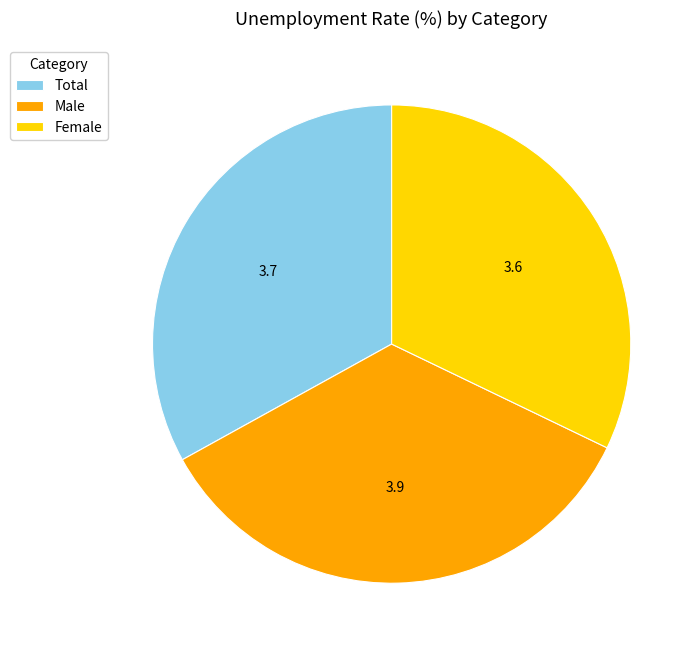

Which slice is the smallest?

Female